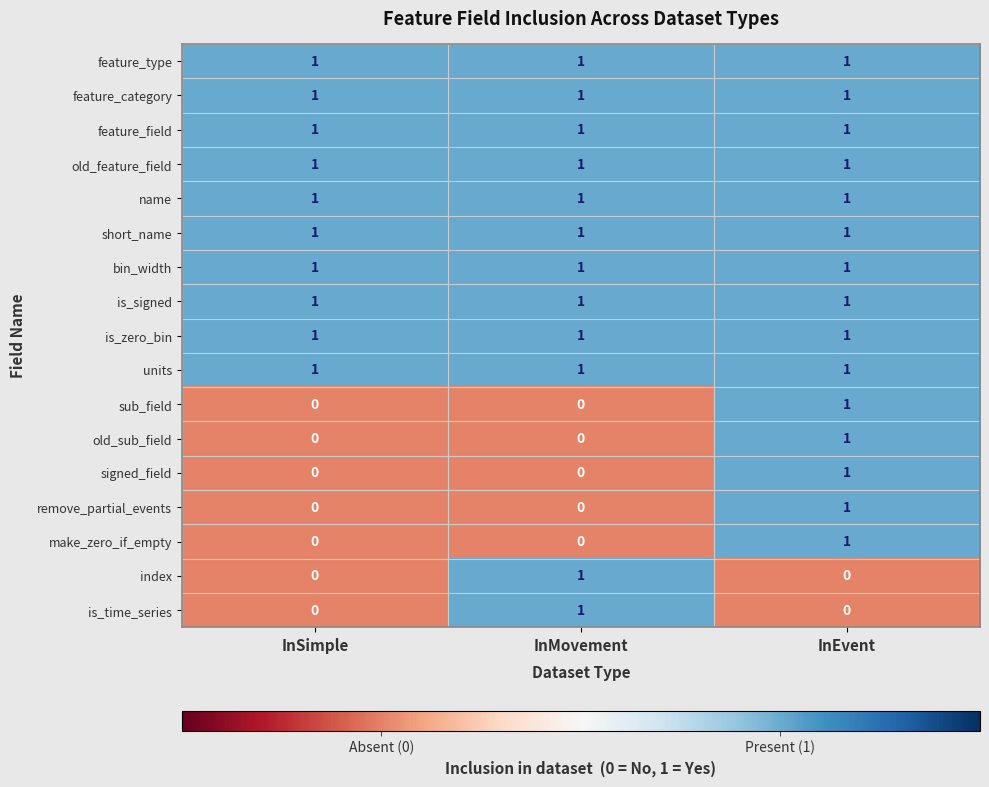

At which category is the sum across all series the highest?

InEvent